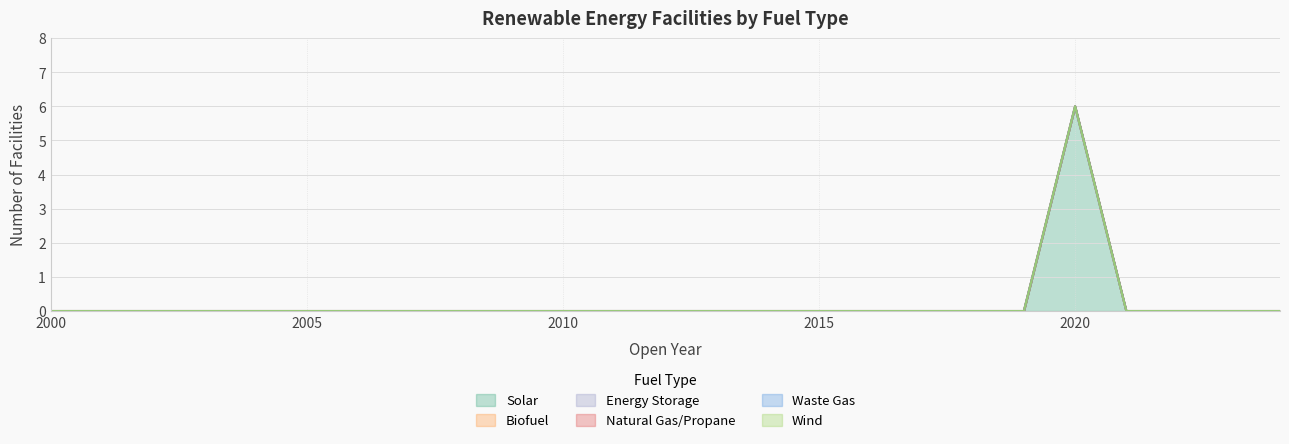

Reading left to right, transcribe all the data shown in this chart.

Solar: 0	0	0	0	0	0	0	0	0	0	0	0	0	0	0	0	0	0	0	0	6	0	0	0	0
Biofuel: 0	0	0	0	0	0	0	0	0	0	0	0	0	0	0	0	0	0	0	0	0	0	0	0	0
Energy Storage: 0	0	0	0	0	0	0	0	0	0	0	0	0	0	0	0	0	0	0	0	0	0	0	0	0
Natural Gas/Propane: 0	0	0	0	0	0	0	0	0	0	0	0	0	0	0	0	0	0	0	0	0	0	0	0	0
Waste Gas: 0	0	0	0	0	0	0	0	0	0	0	0	0	0	0	0	0	0	0	0	0	0	0	0	0
Wind: 0	0	0	0	0	0	0	0	0	0	0	0	0	0	0	0	0	0	0	0	0	0	0	0	0